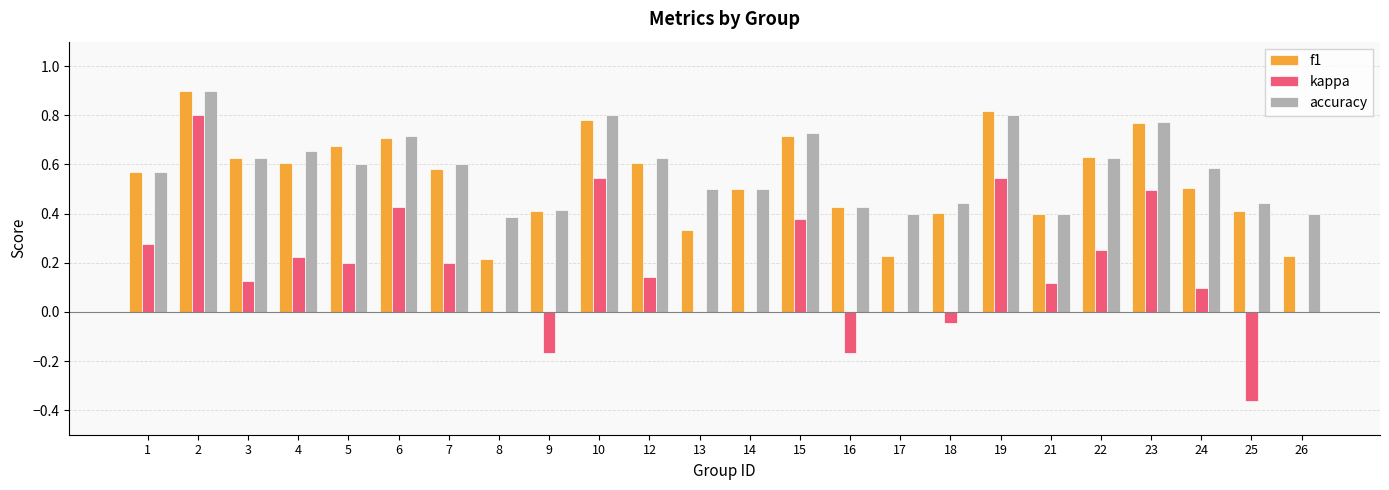

How many groups of bars are there?

24